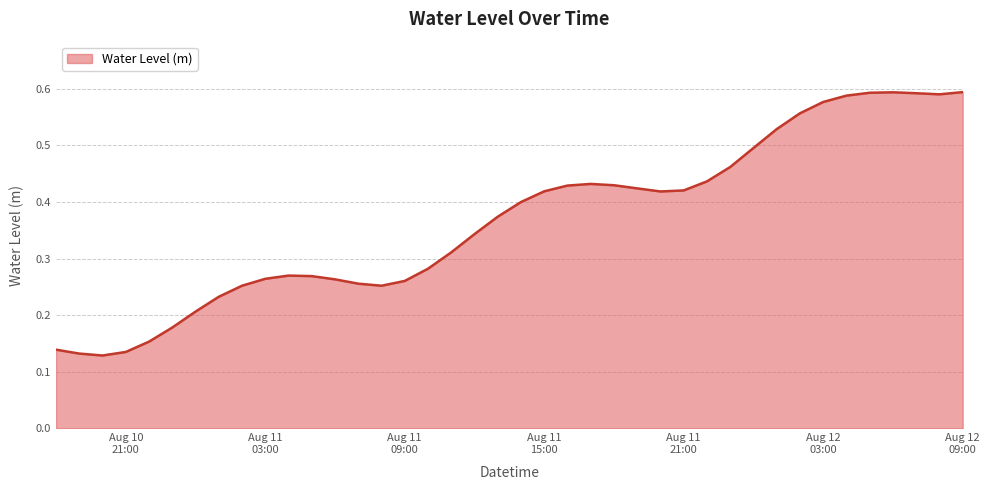

What is the label of the 2nd point from the right?

2025-08-12 08:00:00